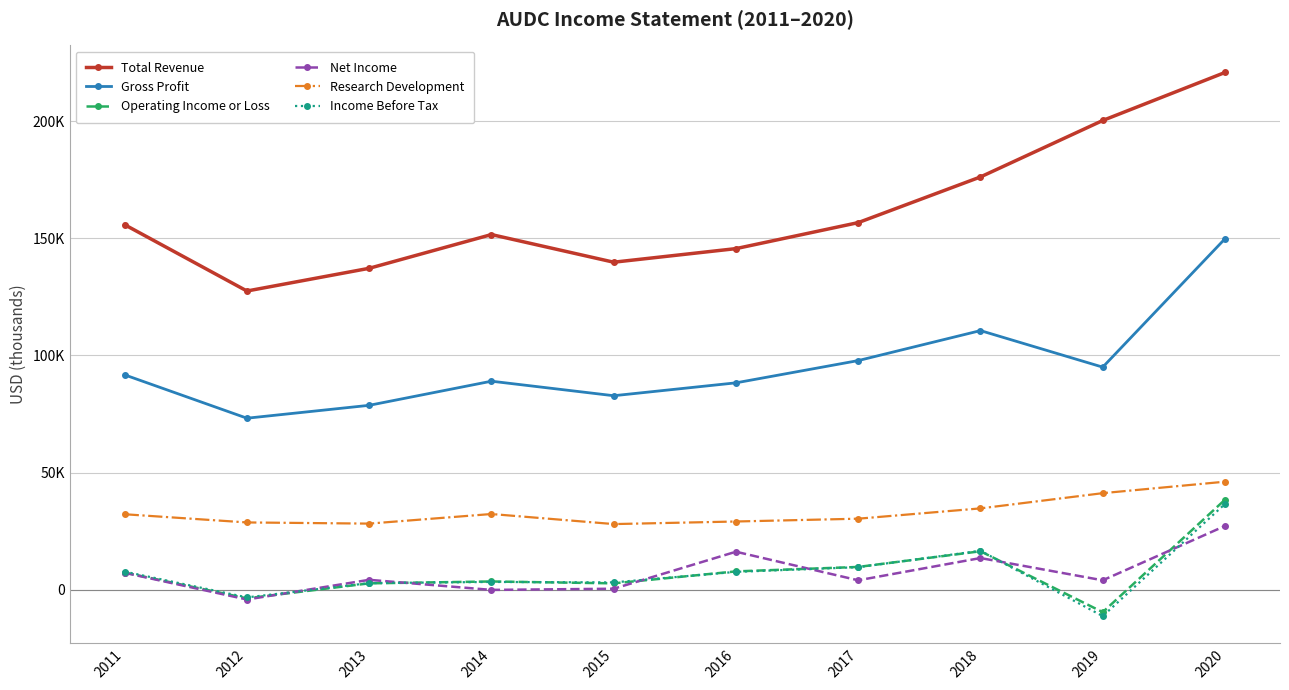

What are all the series names shown in the legend?

Total Revenue, Gross Profit, Operating Income or Loss, Net Income, Research Development, Income Before Tax